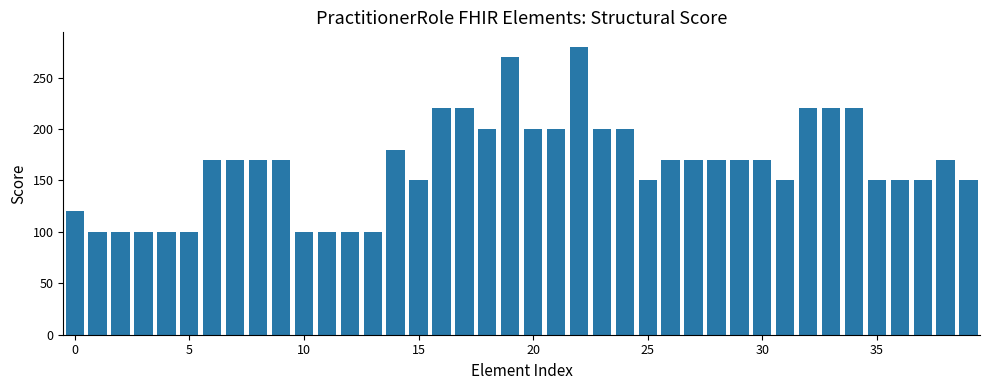

Are the bars grouped side by side (vs. stacked)?

No